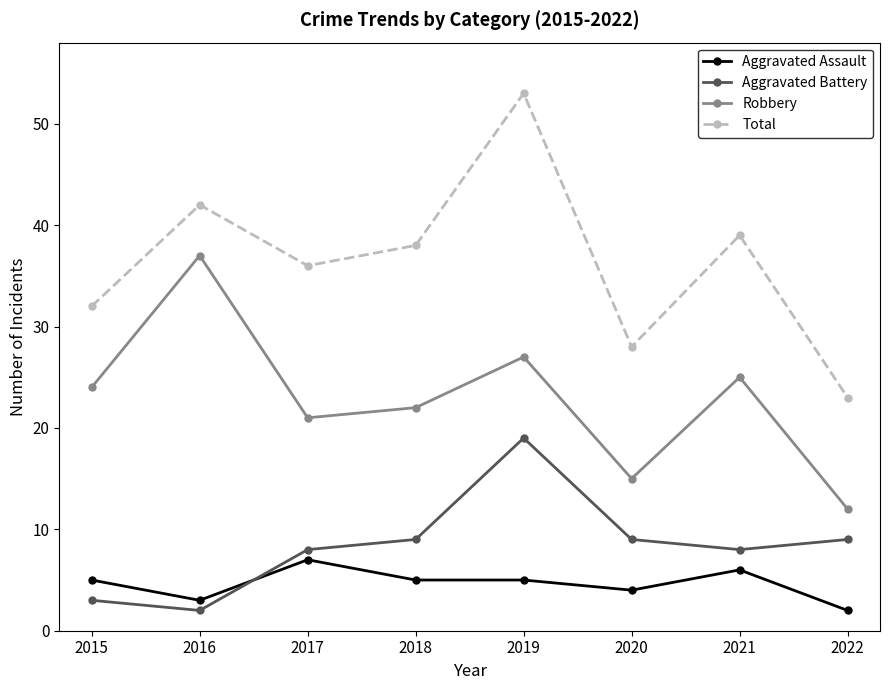

In Total, how many points are higher than both neighbors (excluding endpoints)?

3